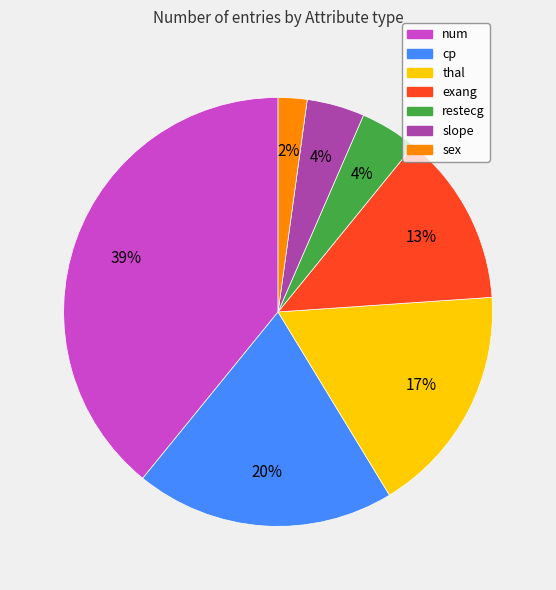

To the nearest percent, what percentage of the pie is cp?

20%